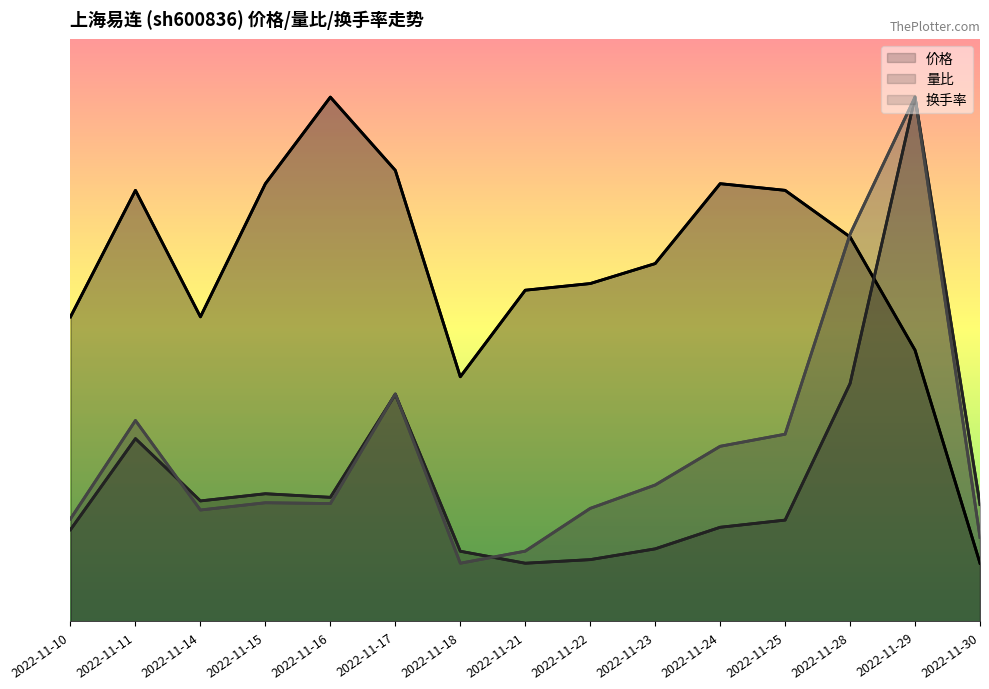

The value of 换手率 at 2022-11-22 is 1.9. True or false?

True